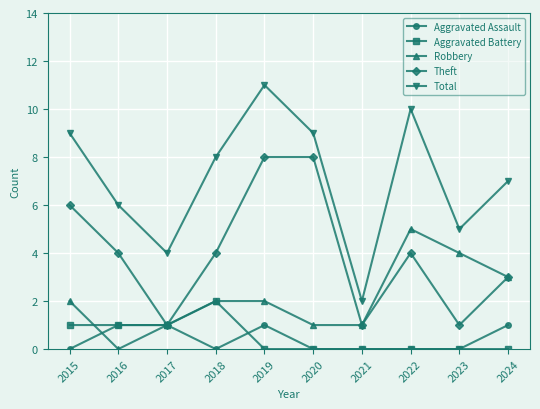

The value of Aggravated Assault at 2016 is 1. True or false?

True